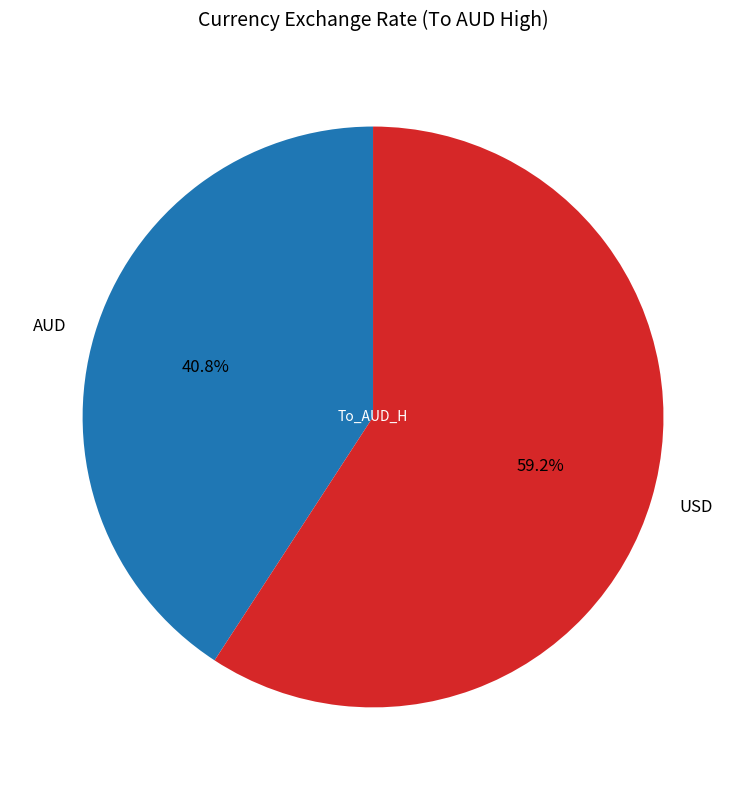

What percentage do USD and AUD together represent?

100.0%